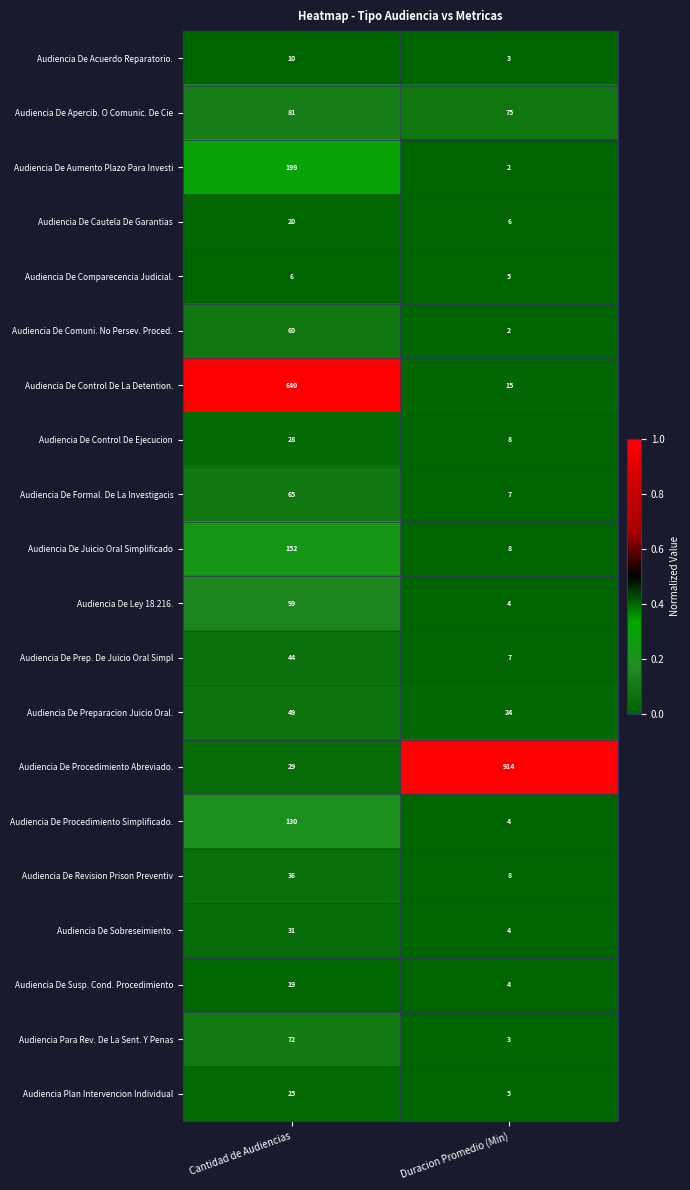

True or false: Audiencia Plan Intervencion Individual has a value of 7 at Duracion Promedio (Min).

False